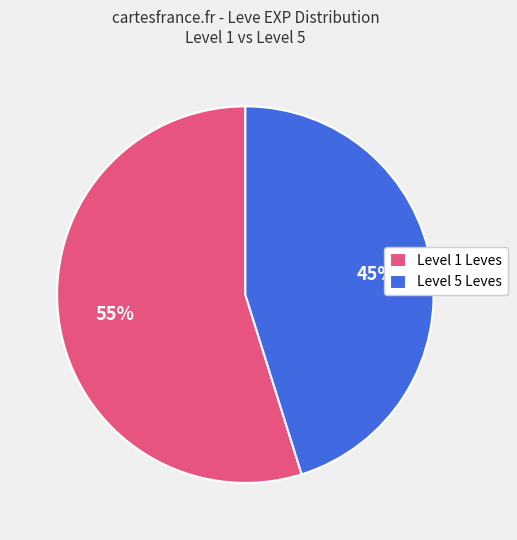

Which category has the biggest portion of the pie?

Level 1 Leves